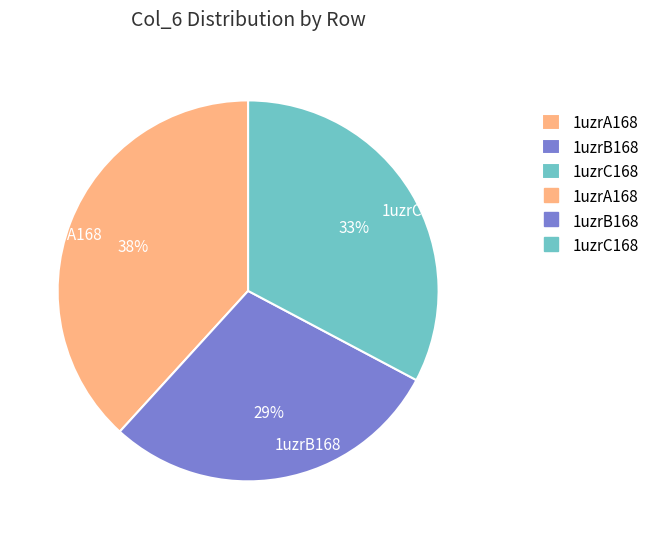

To the nearest percent, what is the difference between the largest and smallest slice percentages?

9%